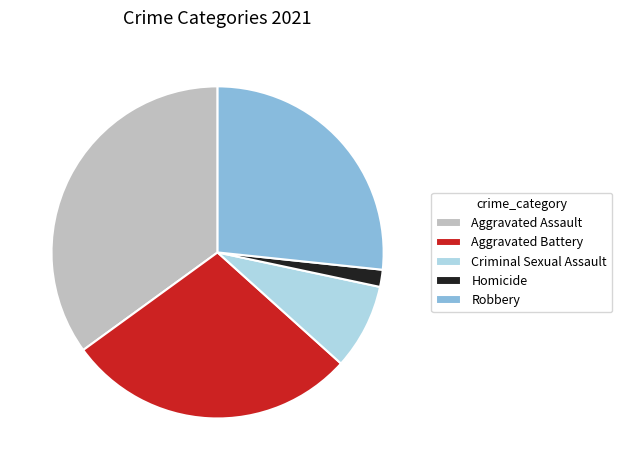

What is the smallest slice in the pie chart?

Homicide